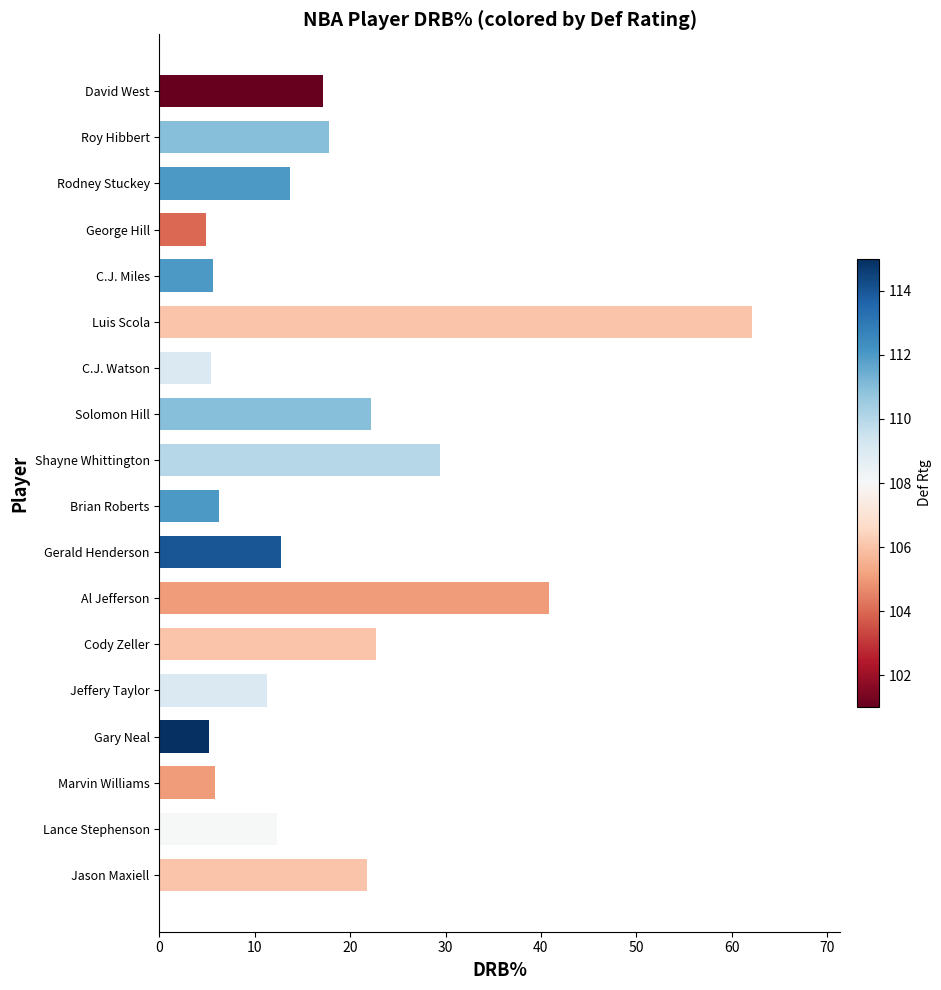

What is the change in value from Gerald Henderson to Jason Maxiell?

+9.1